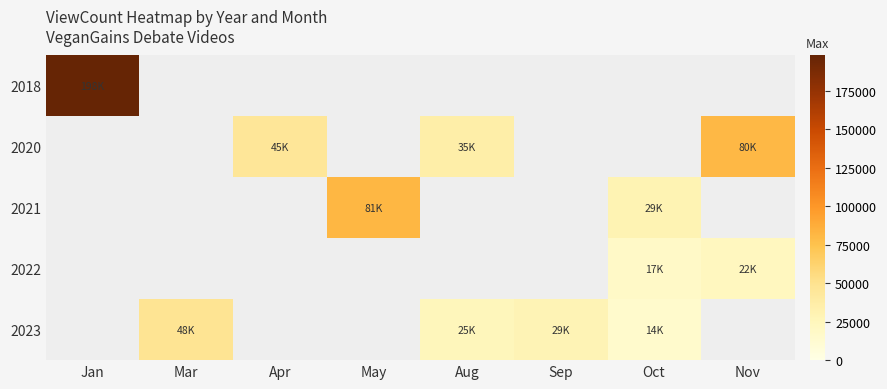

How many data points does each series have?

8